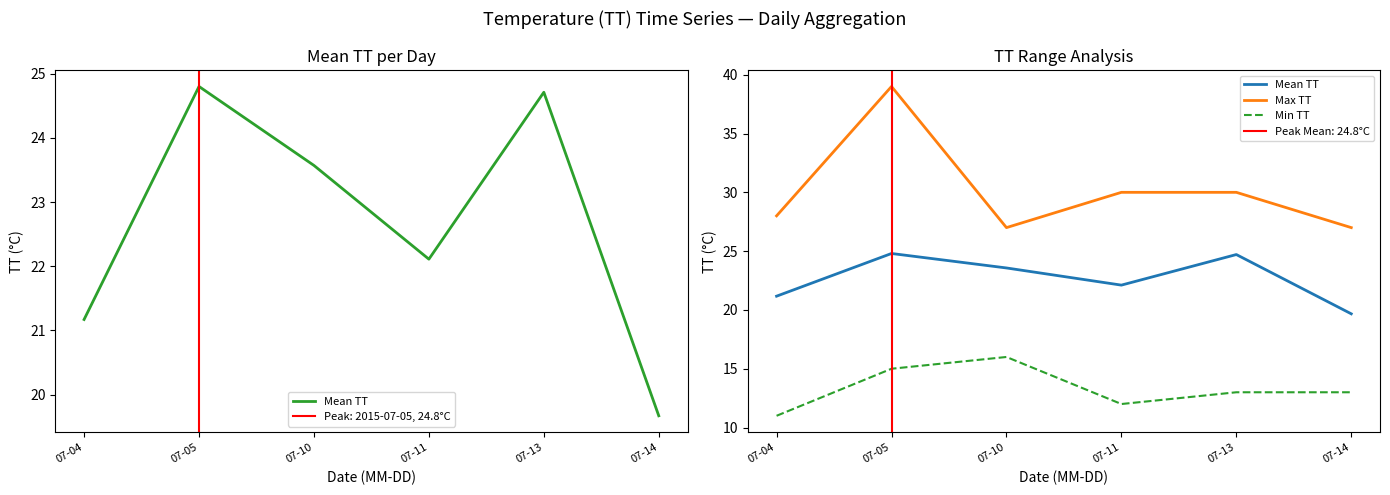

Which series has the largest total across all categories?

Max TT